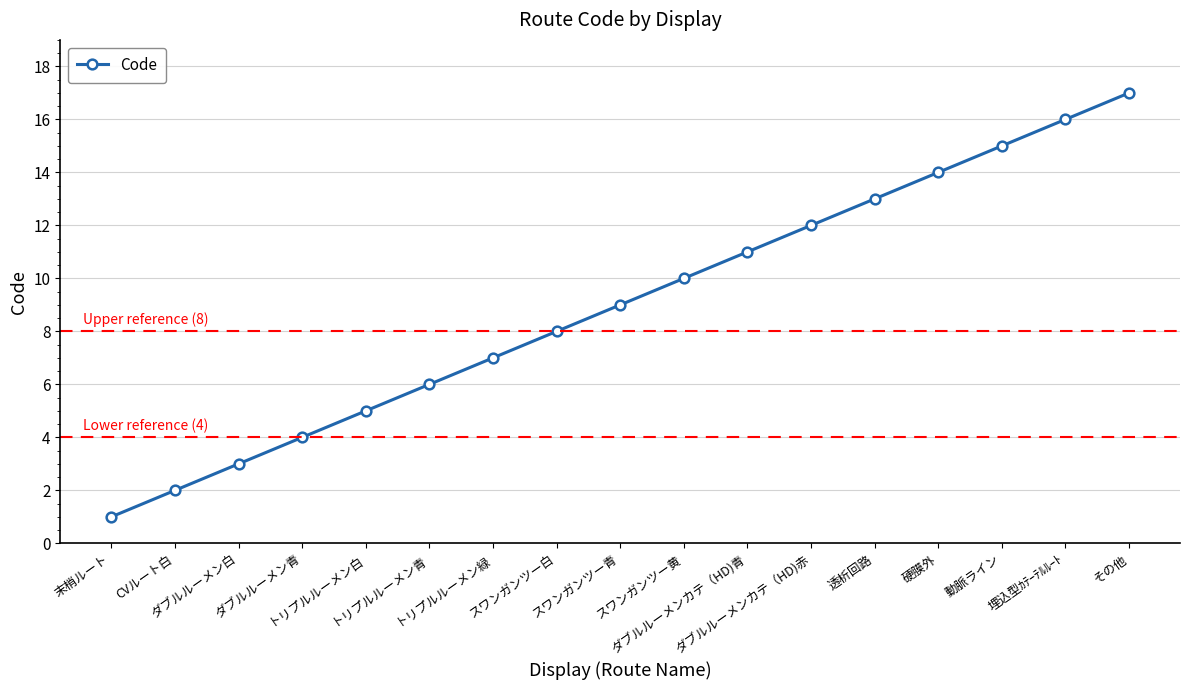

What value does the data have at トリプルルーメン緑?

7